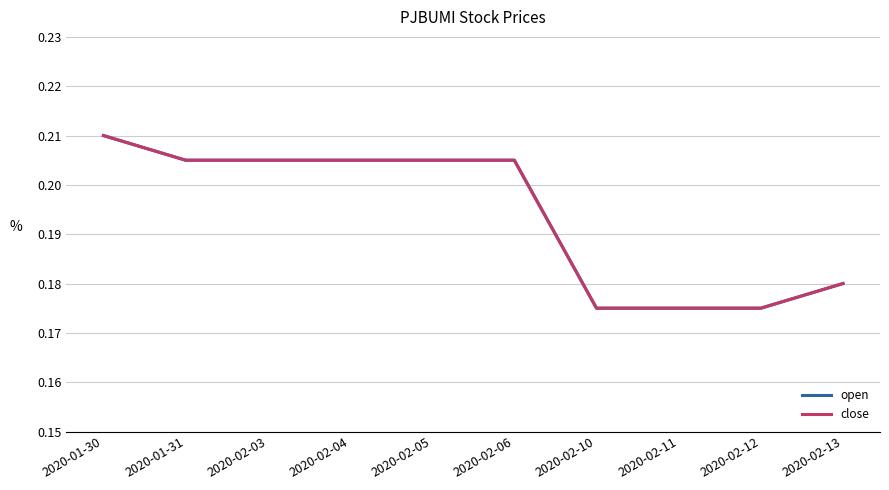

Does the chart have visible grid lines?

Yes